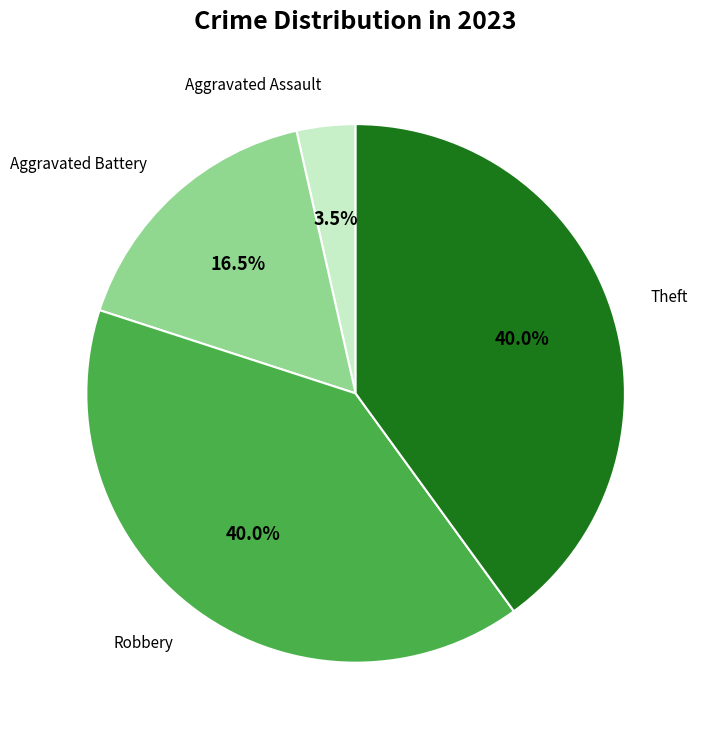

Is there any slice that represents more than half of the pie?

No